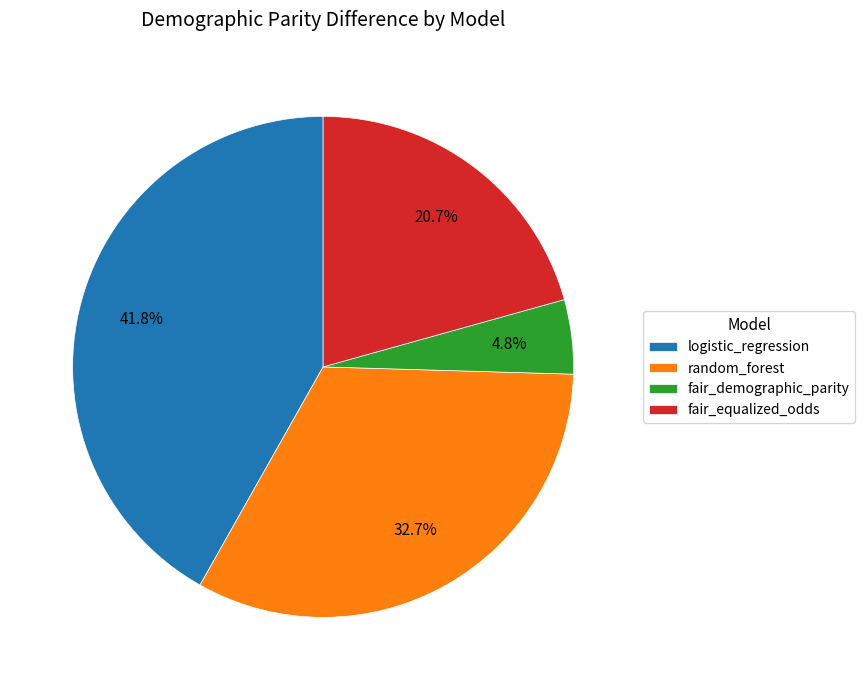

Rank the categories by value from lowest to highest.

fair_demographic_parity, fair_equalized_odds, random_forest, logistic_regression